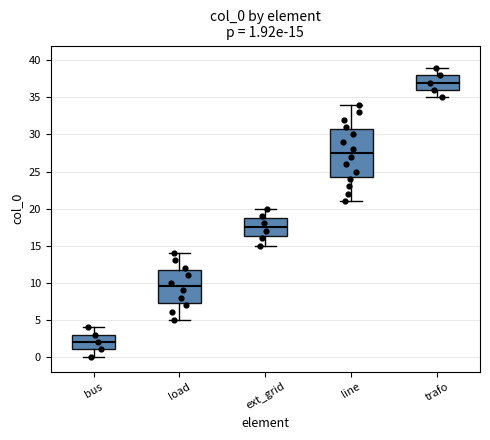

Which box has the lowest median line?

bus